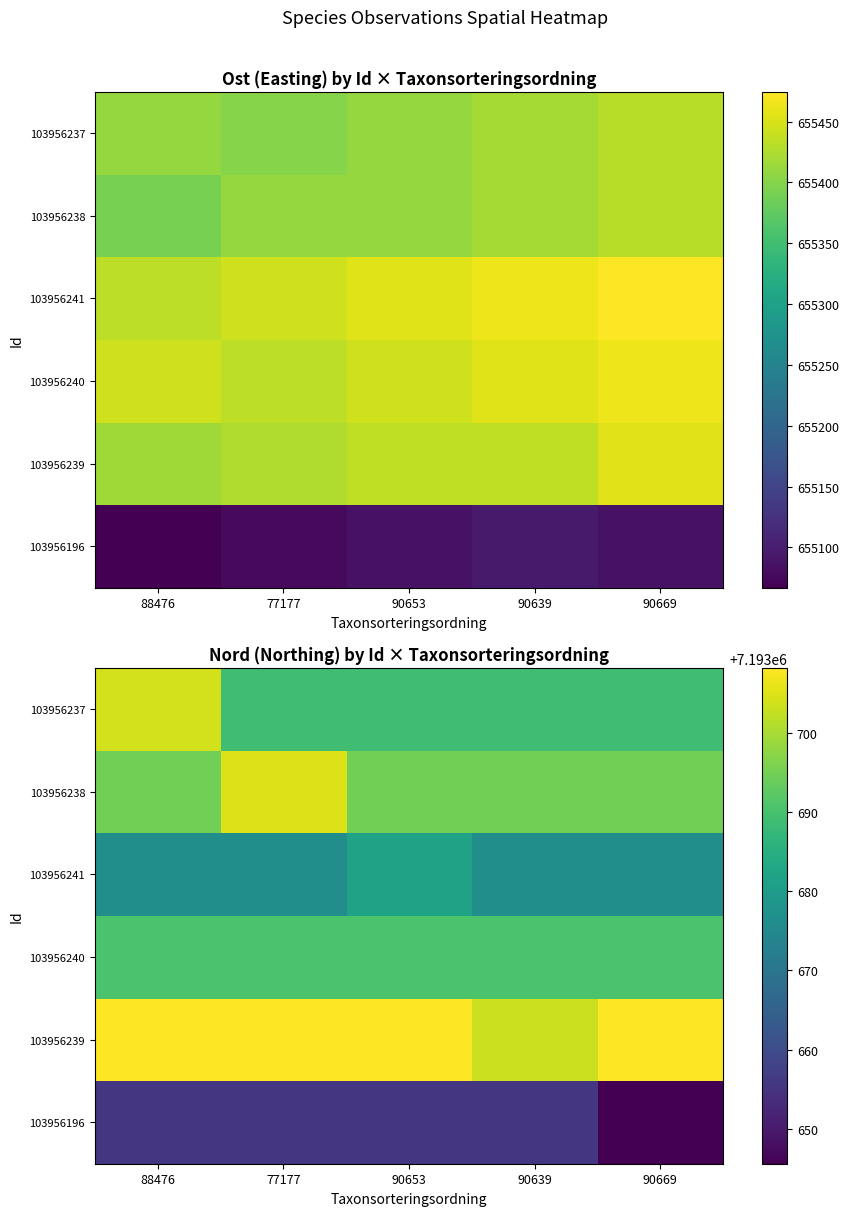

At which label does 103956196 first exceed 7193655?

88476